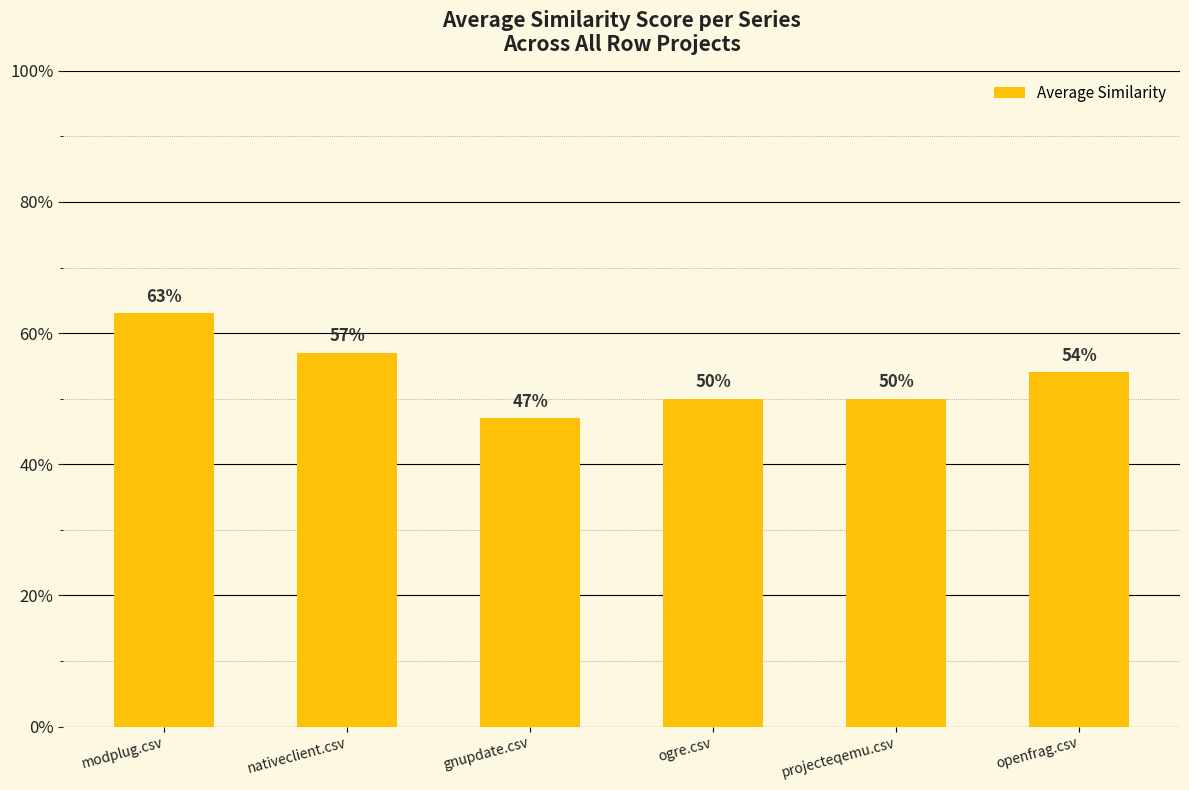

Does the chart contain any negative values?

No